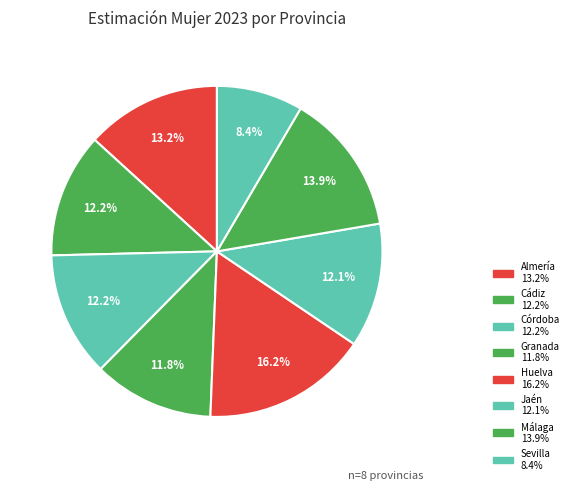

How many segments does this pie chart have?

8